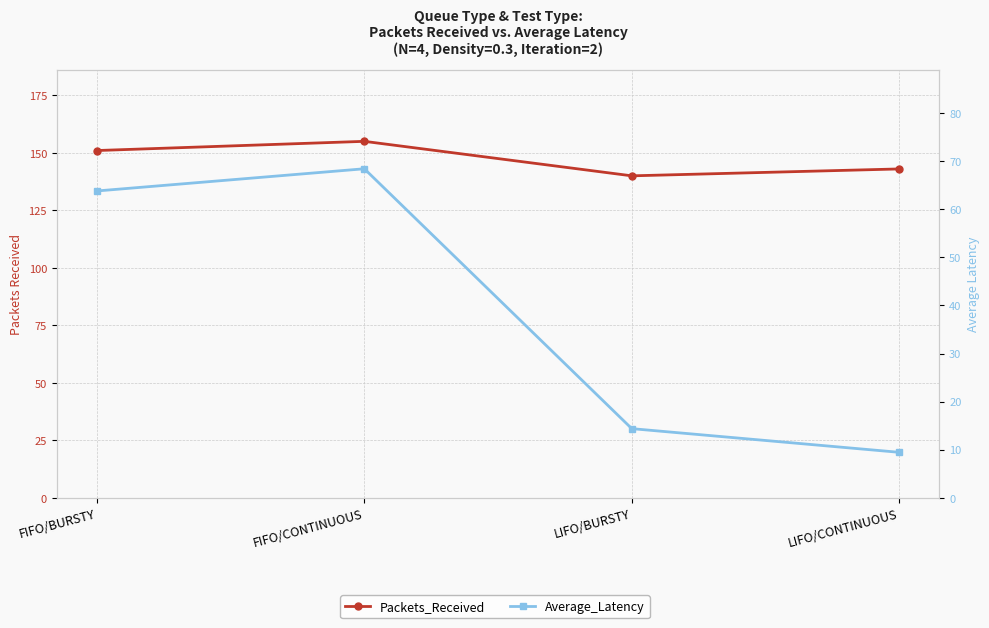

Which series has the widest spread of values?

Average_Latency